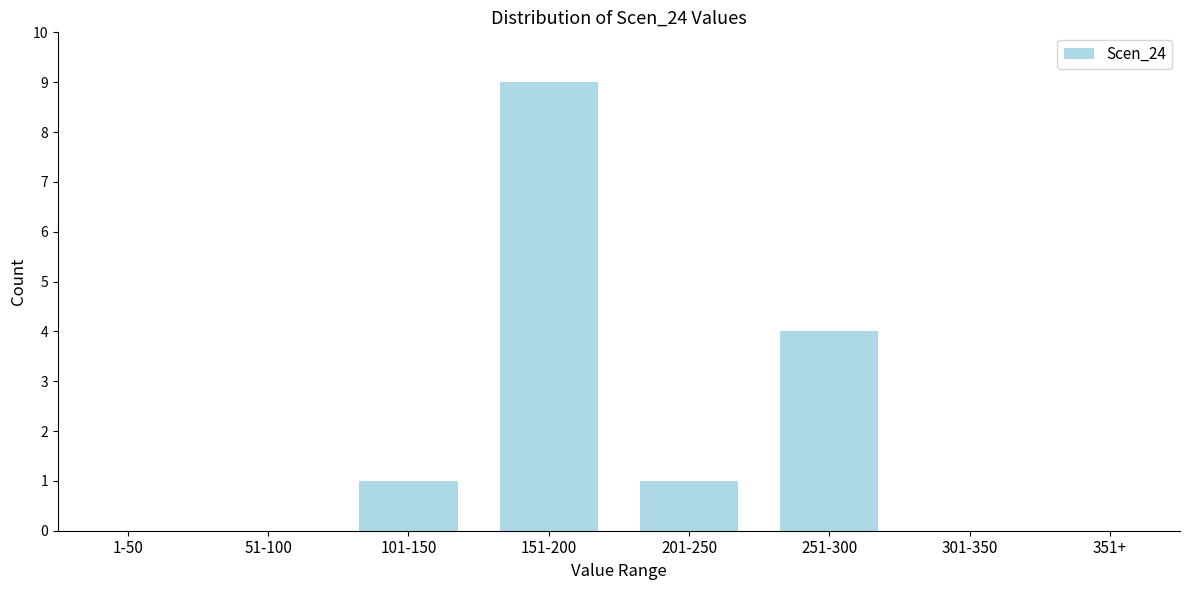

Reading right to left, what are all the values shown in this chart?

351+=0	301-350=0	251-300=4	201-250=1	151-200=9	101-150=1	51-100=0	1-50=0